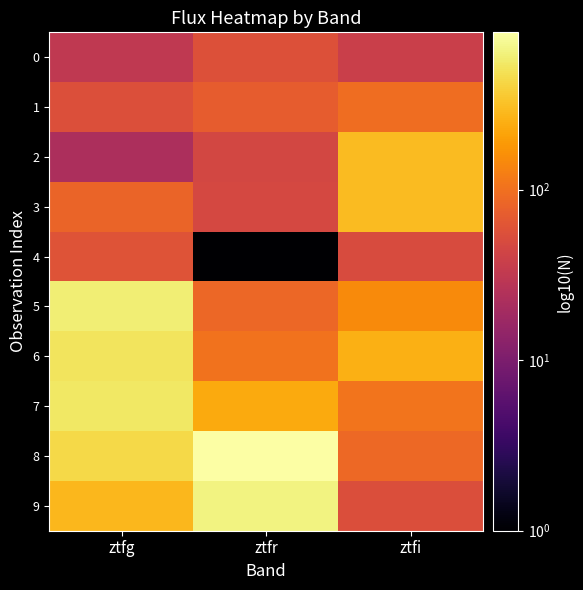

Which series changed the most between ztfg and ztfi?

5